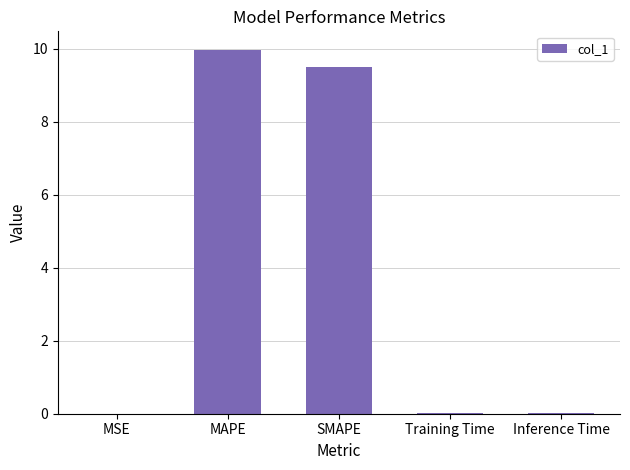

What value does the data have at MAPE?

10.0